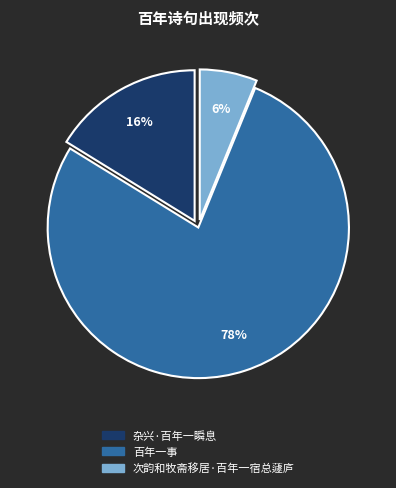

What is the ratio of the value at 次韵和牧斋移居·百年一宿总蘧庐 to the value at 百年一事?

0.1